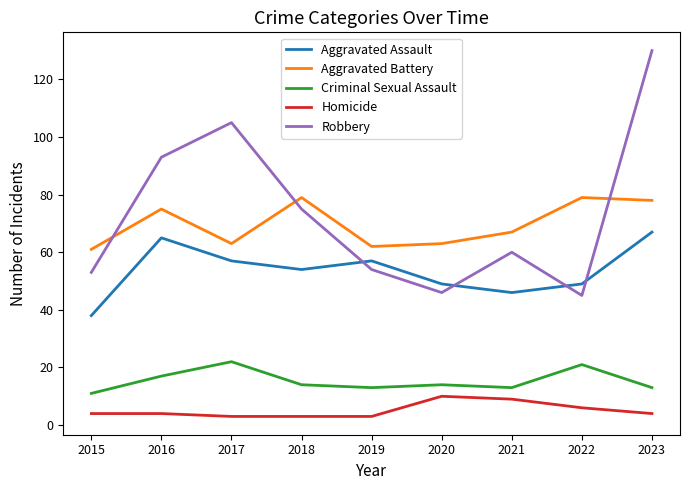

At which category is the sum across all series the highest?

2023